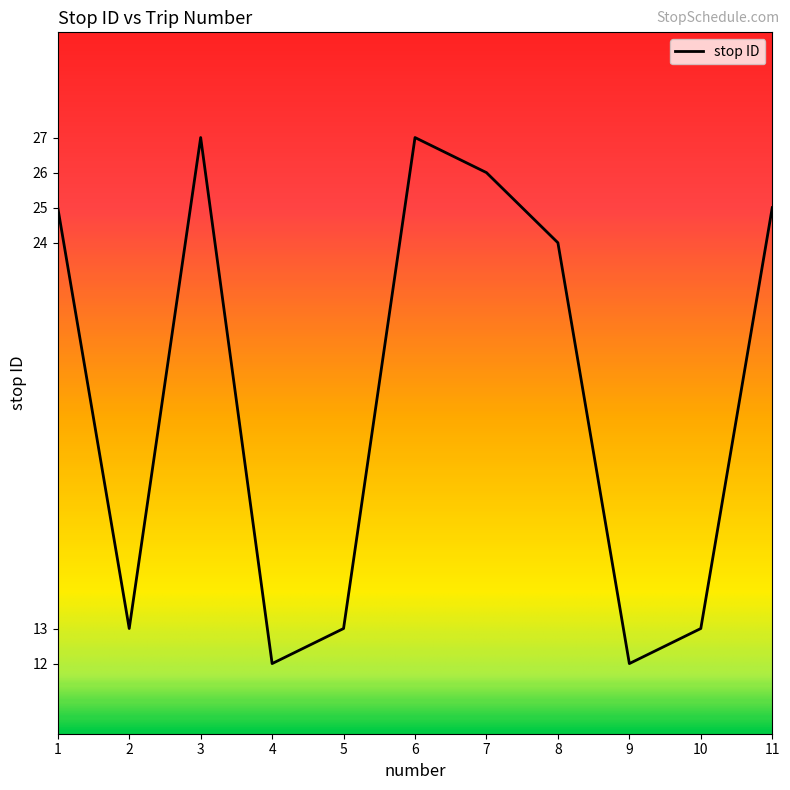

Between 5 and 4, which is larger?

5